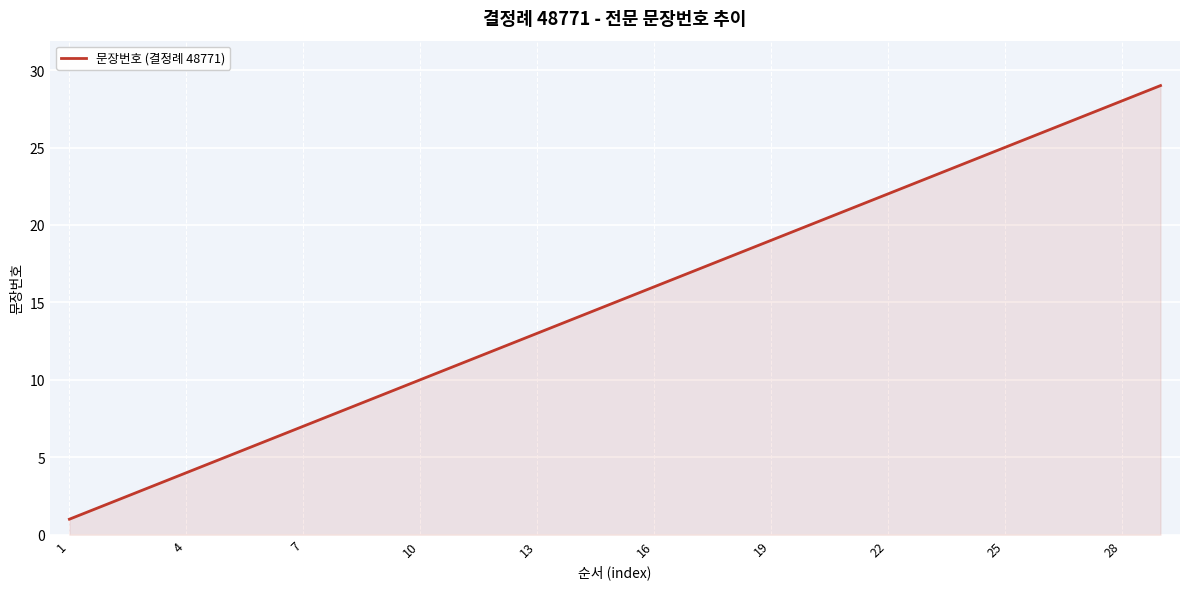

What is the difference between the maximum and minimum values?

28